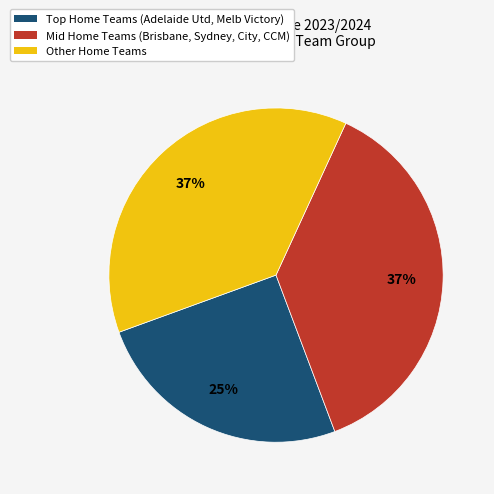

Is there a majority slice in this chart?

No